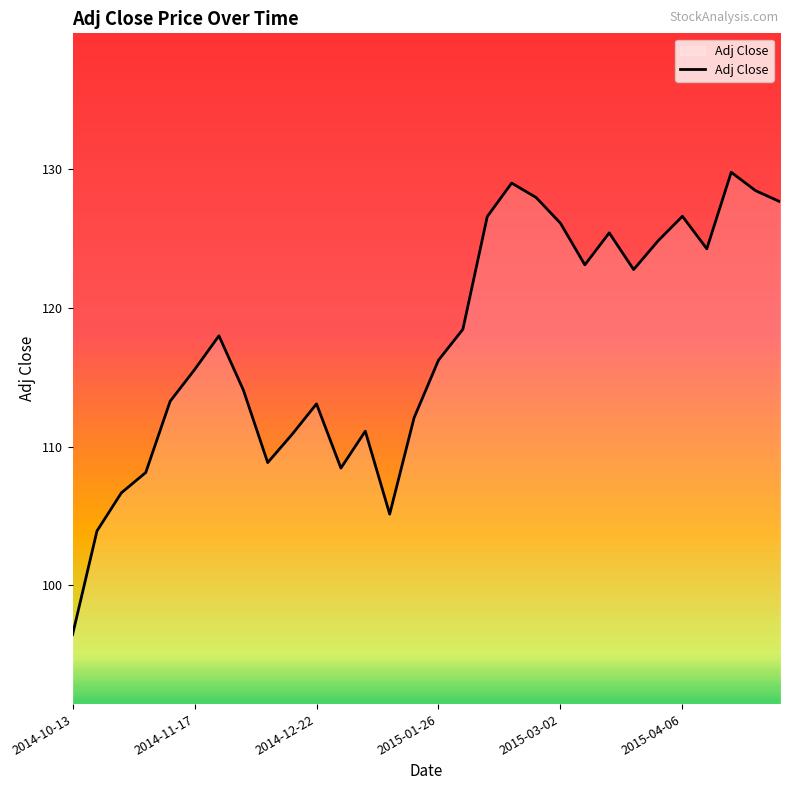

What is the difference between the maximum and minimum values?

33.3